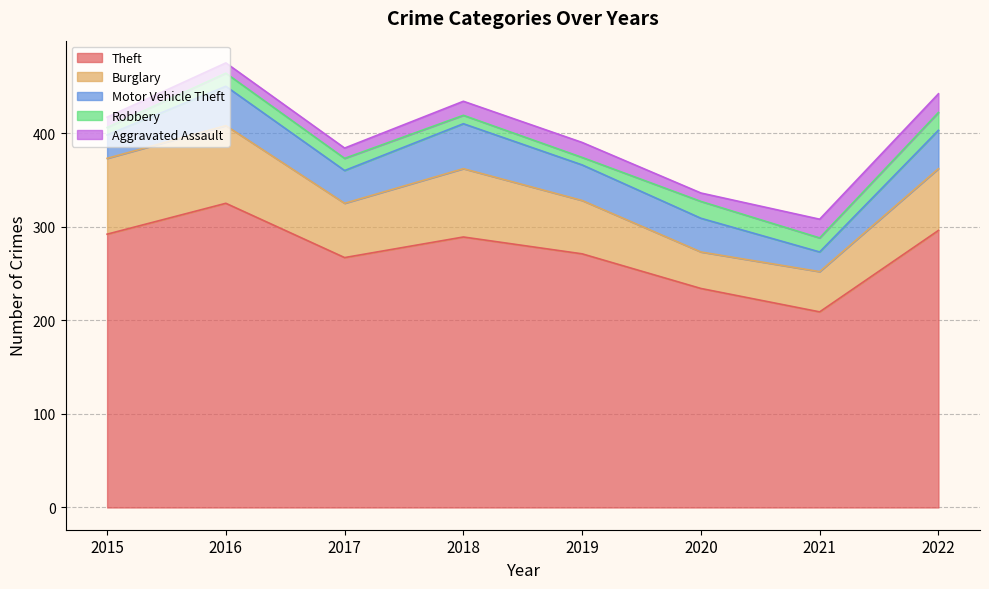

How many lines are shown in the chart?

5